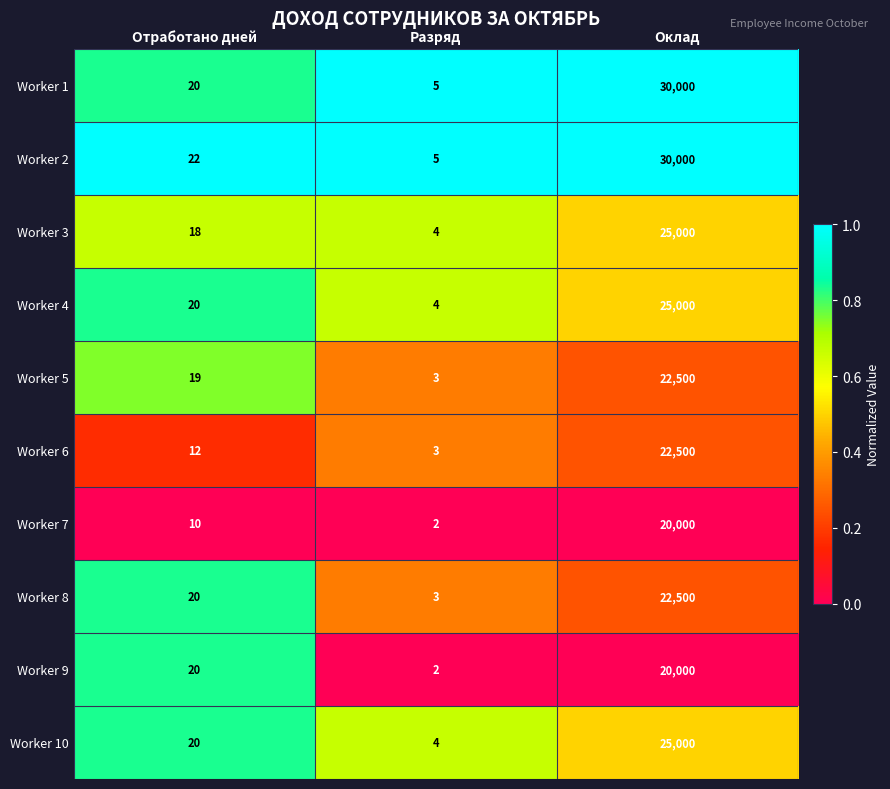

Where is Worker 4 nearest to the value 12502?

Отработано дней